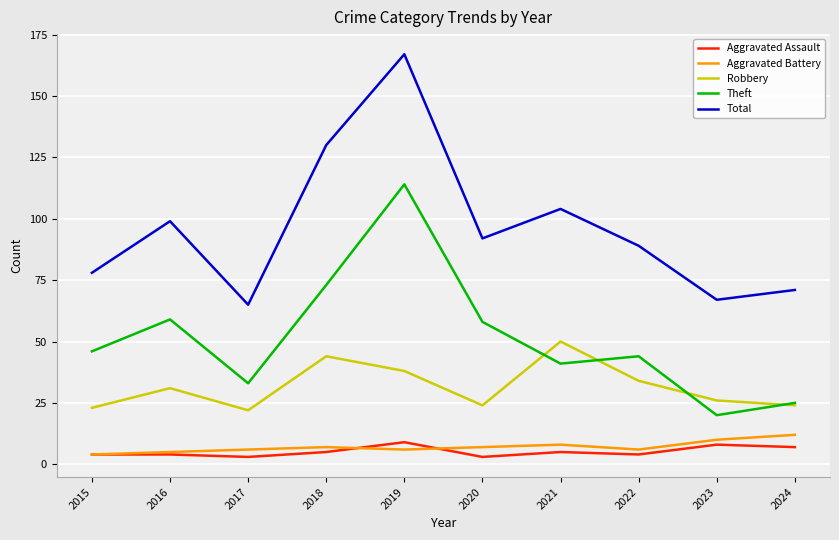

Which series has the largest range (max minus min)?

Total